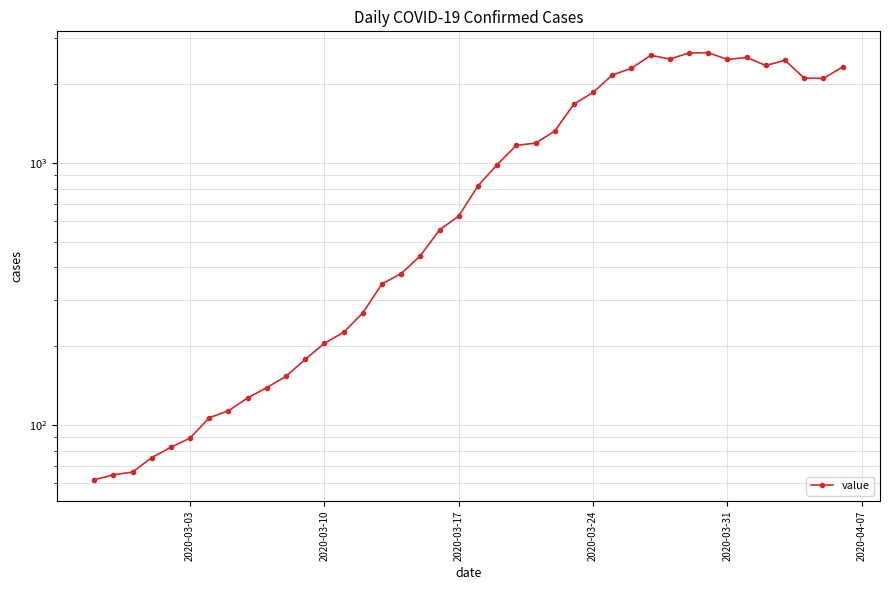

What is the difference between the second highest and second lowest values?

2565.7